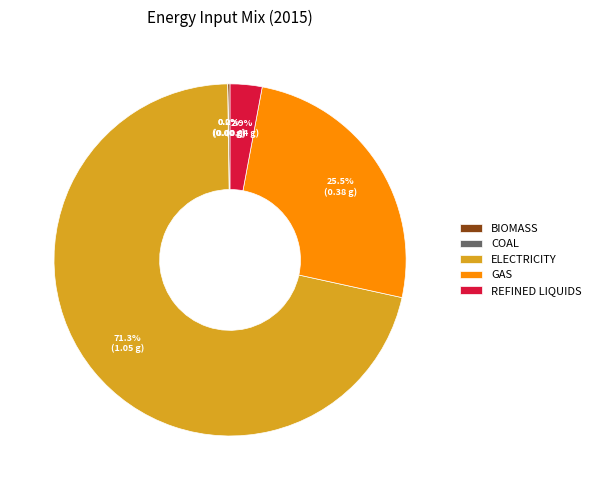

What is the total percentage of ELECTRICITY and REFINED LIQUIDS?

74.3%